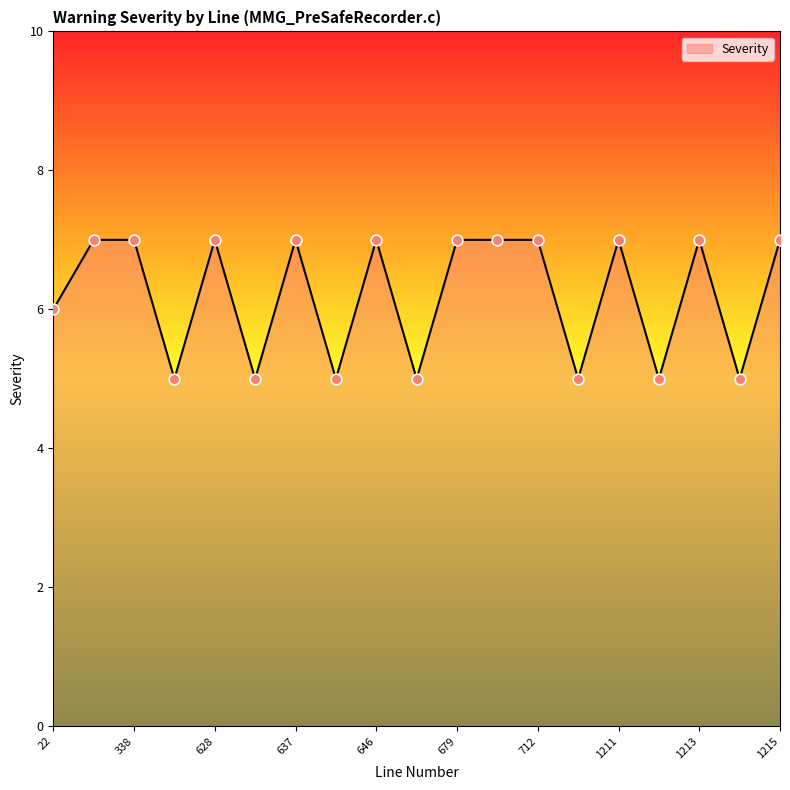

What is the greatest value displayed?

7